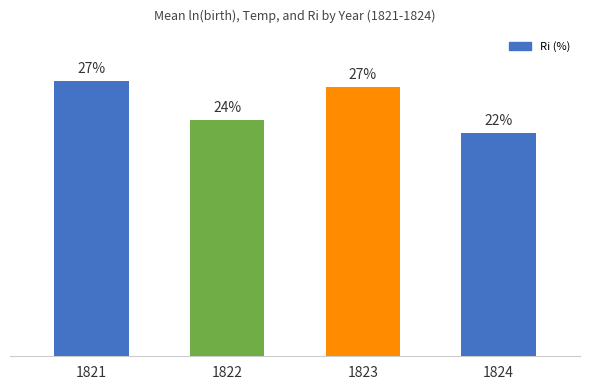

What is the minimum value shown in the chart?

22.3